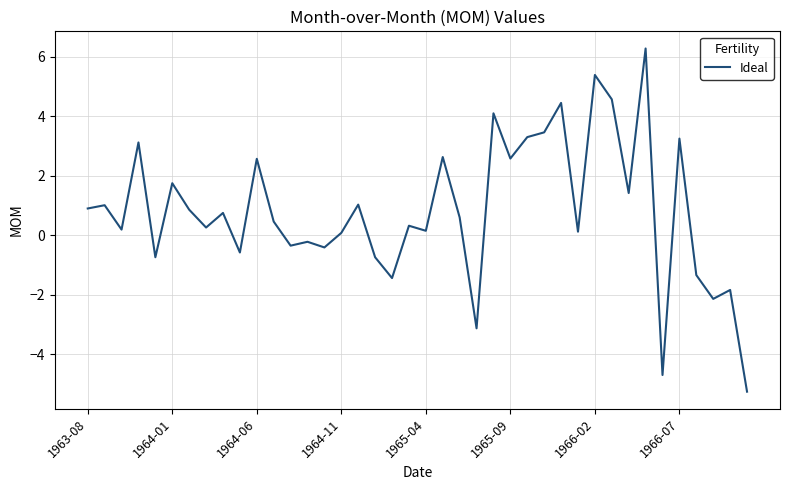

What is the difference between the maximum and minimum values?

11.5